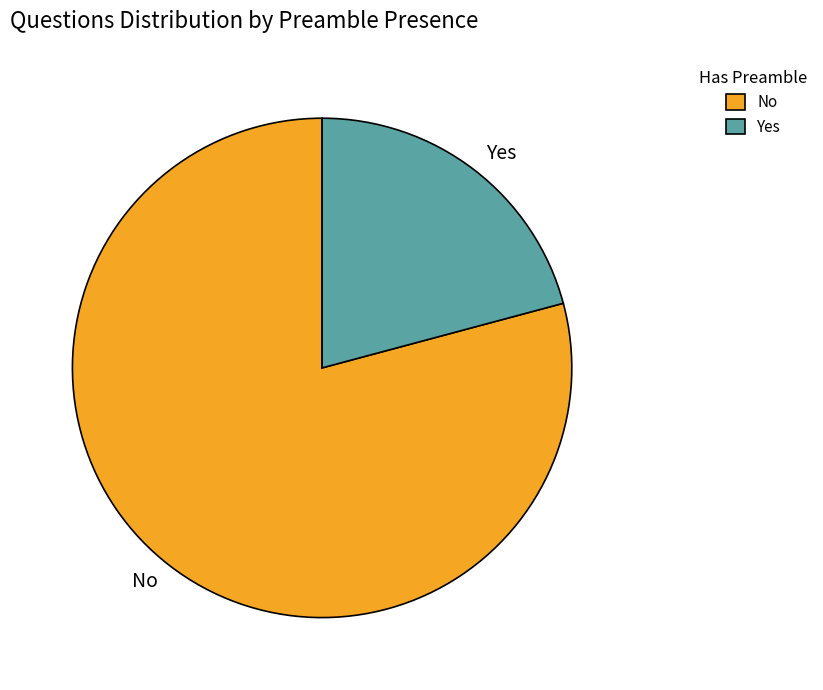

Is the sum of Yes and No greater than half?

Yes